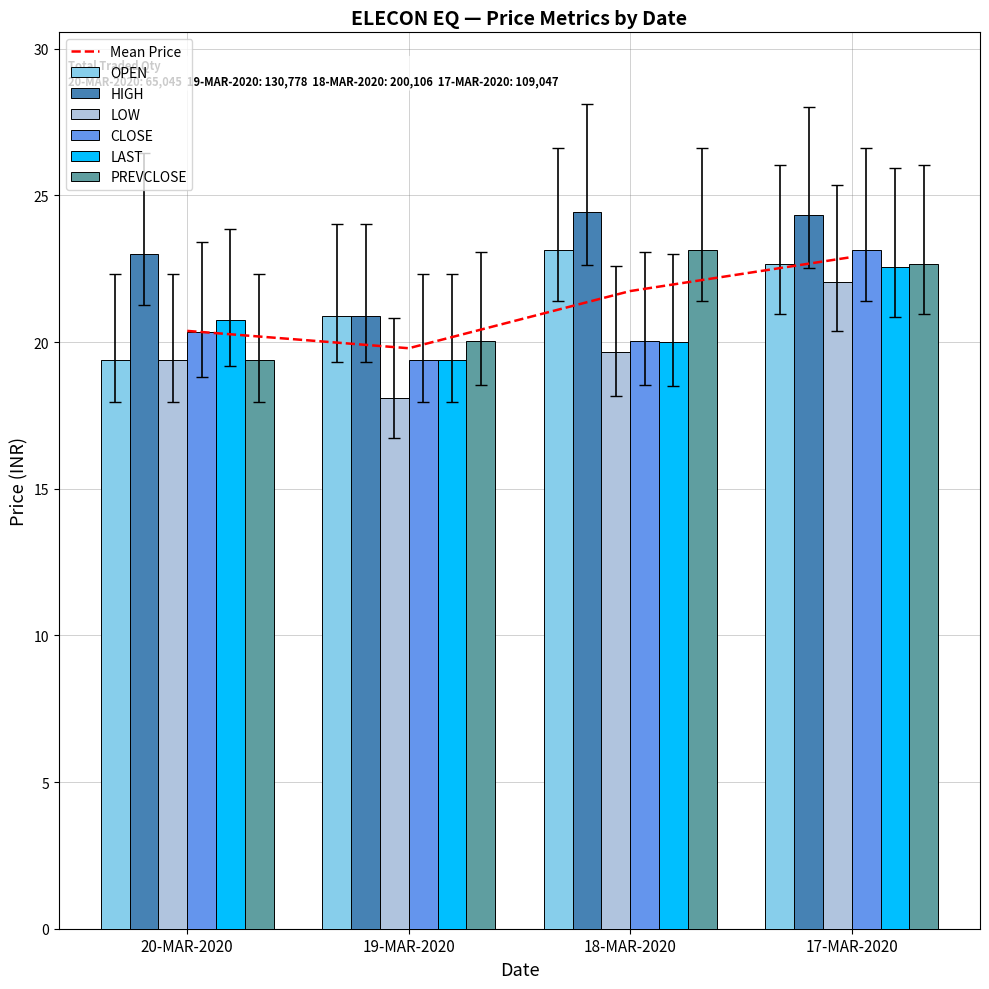

What is the average value of the CLOSE series?

20.7